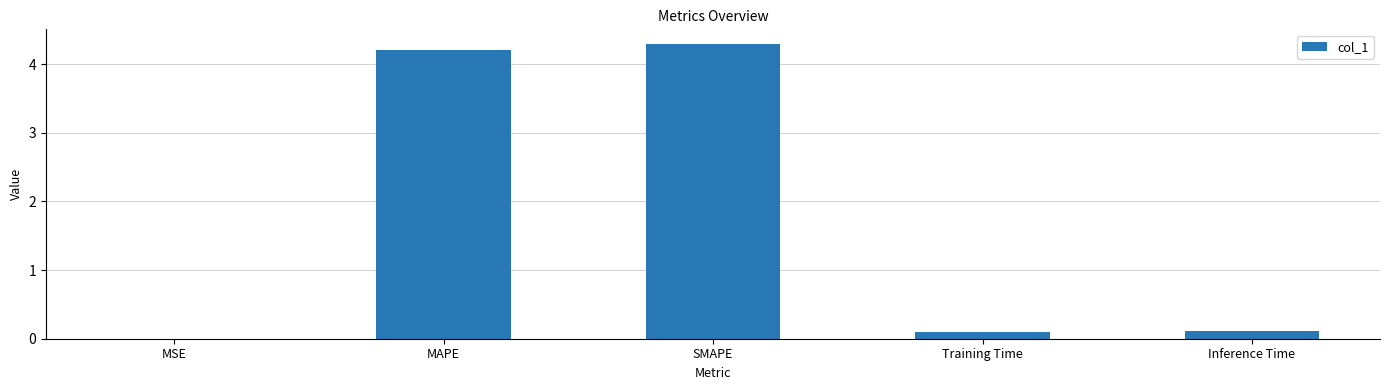

Which label corresponds to the largest value in the chart?

SMAPE